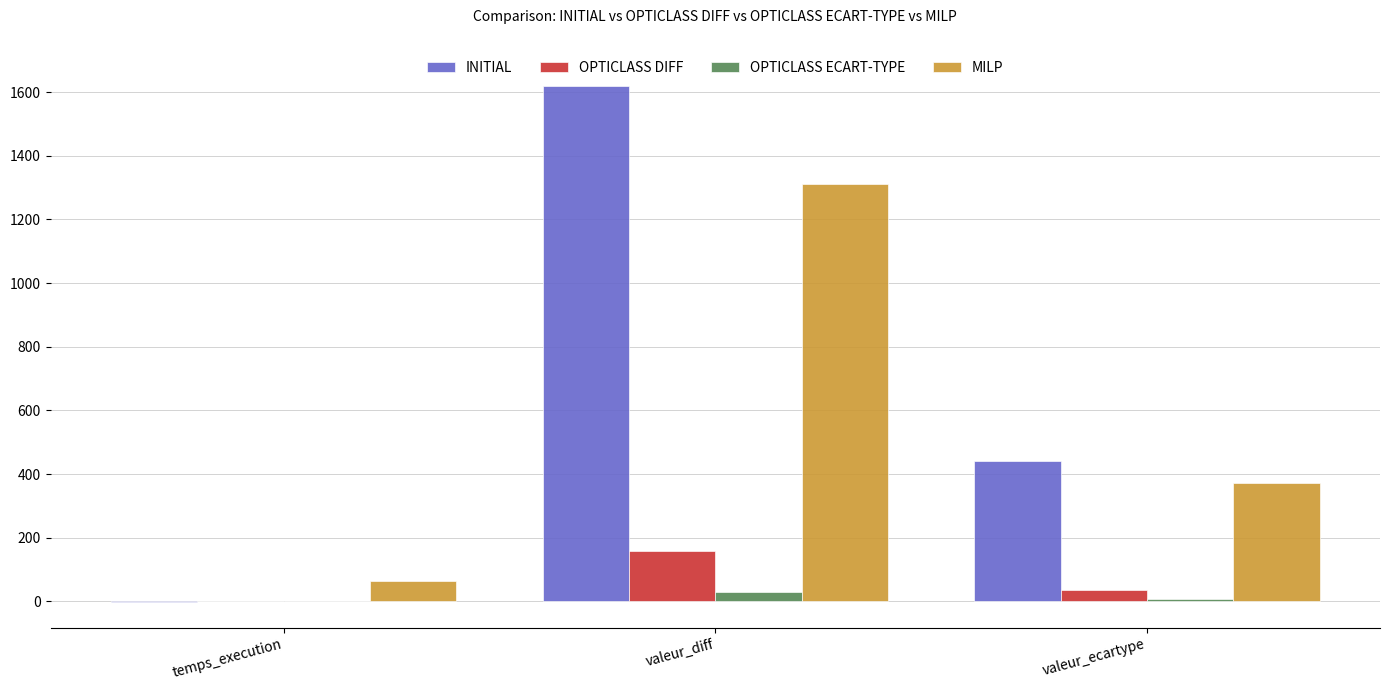

Which series changed the most between temps_execution and valeur_diff?

INITIAL